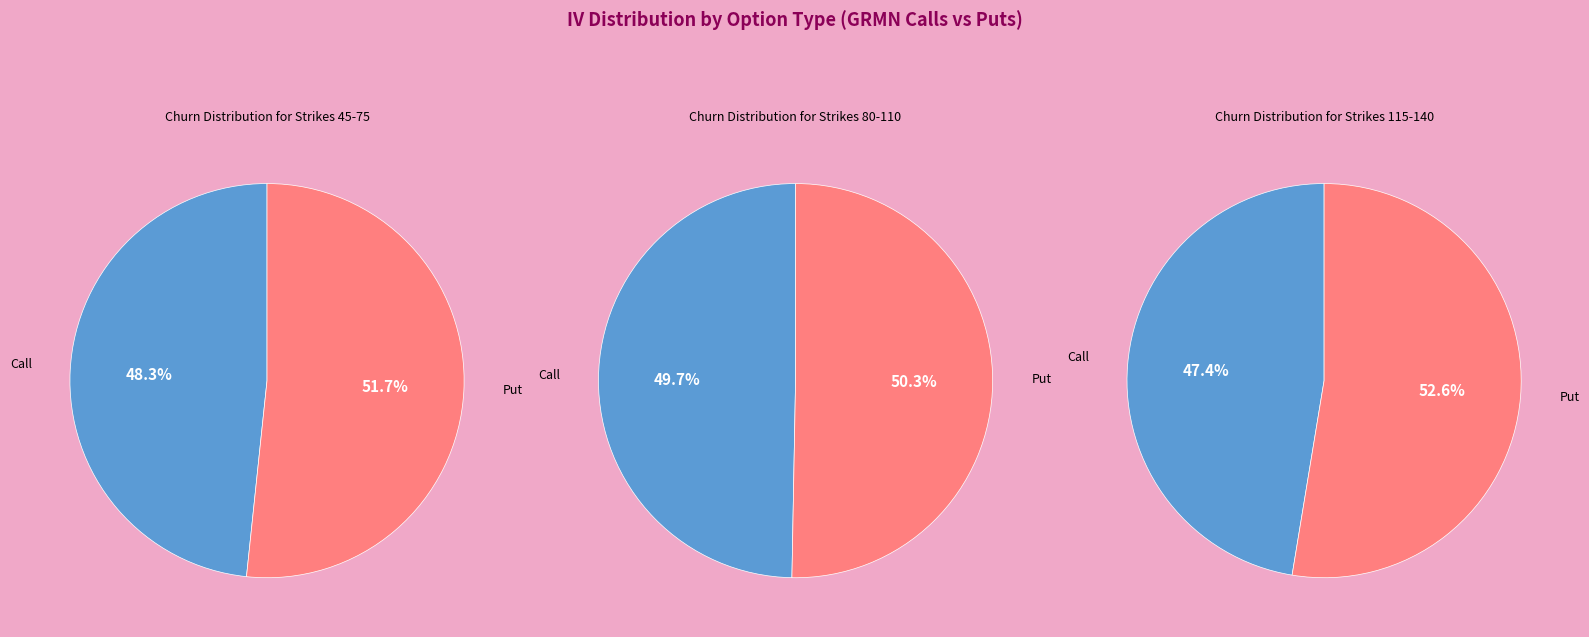

Does 140 represent more than half of the total?

No